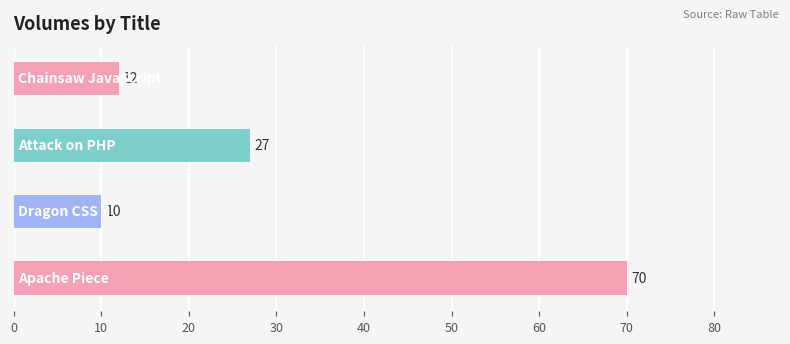

Reading top to bottom, extract all data points from this chart.

12	27	10	70